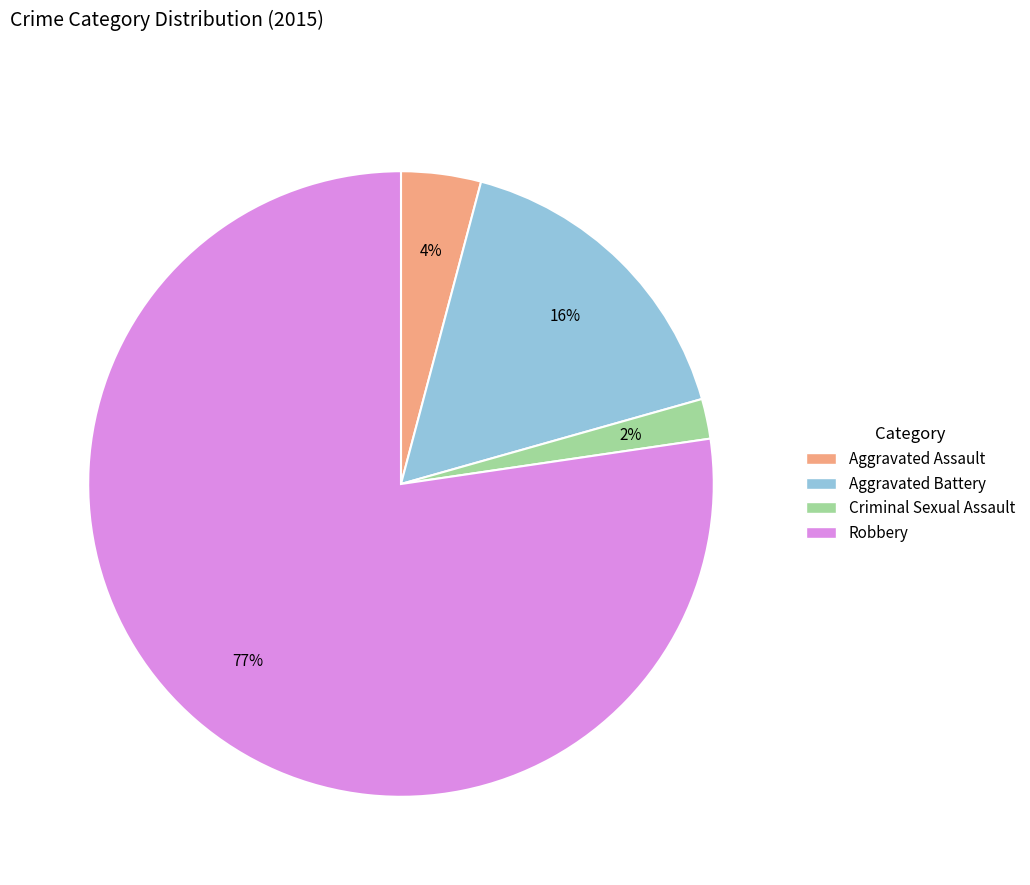

Count the number of slices in the pie.

4